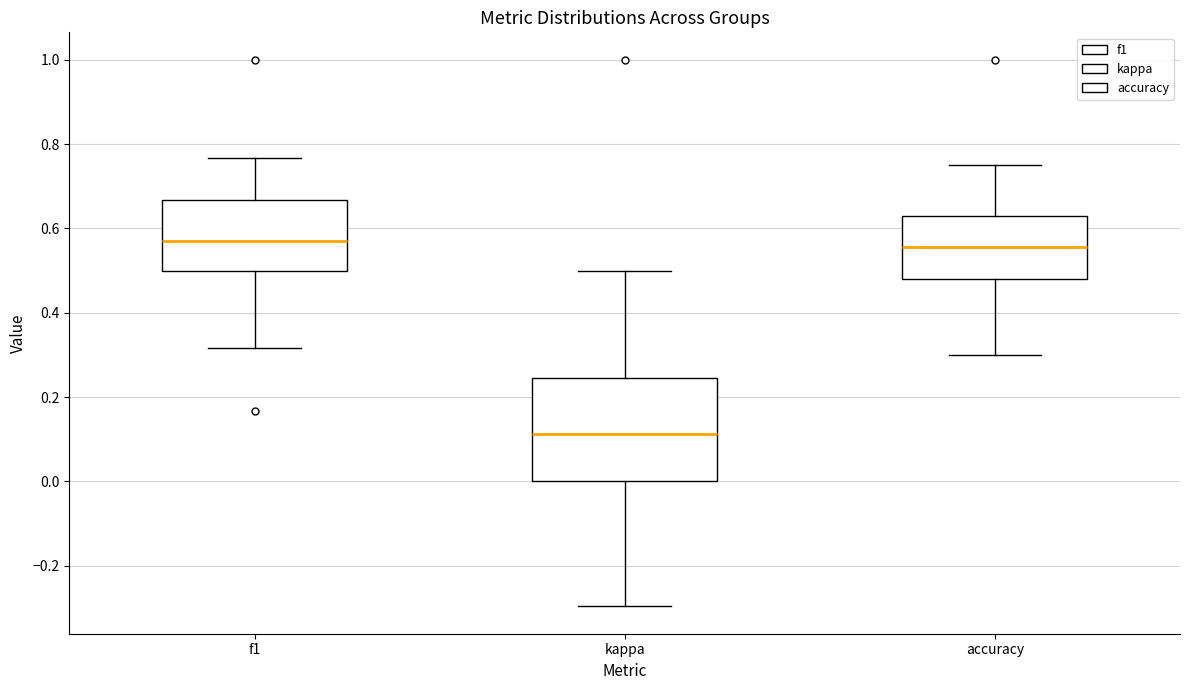

Reading left to right, transcribe this box plot: for each box, give where its median line is, the range the box spans, and where its two whiskers end, as read against the y-axis. The values are not printed on the chart, so give them approximately, as read against the axis.

f1: median 0.58, box 0.50 to 0.66, whiskers 0.32 to 0.76
kappa: median 0.12, box 0.00 to 0.24, whiskers -0.30 to 0.50
accuracy: median 0.56, box 0.48 to 0.62, whiskers 0.30 to 0.76